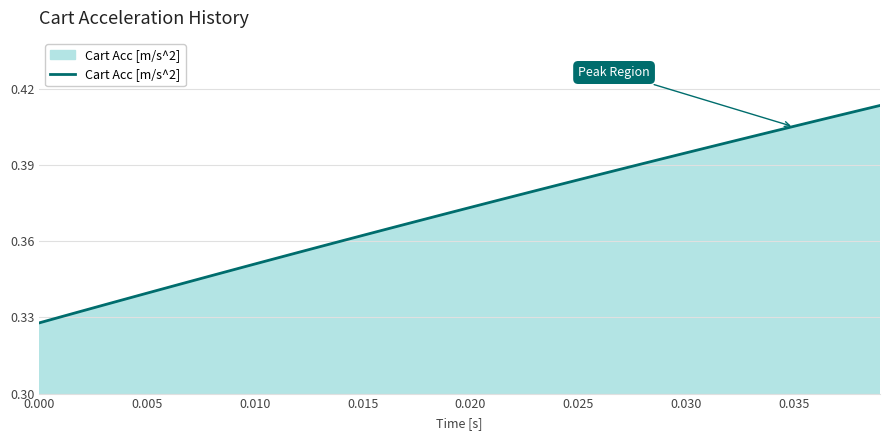

What is the sum of all values?

14.9